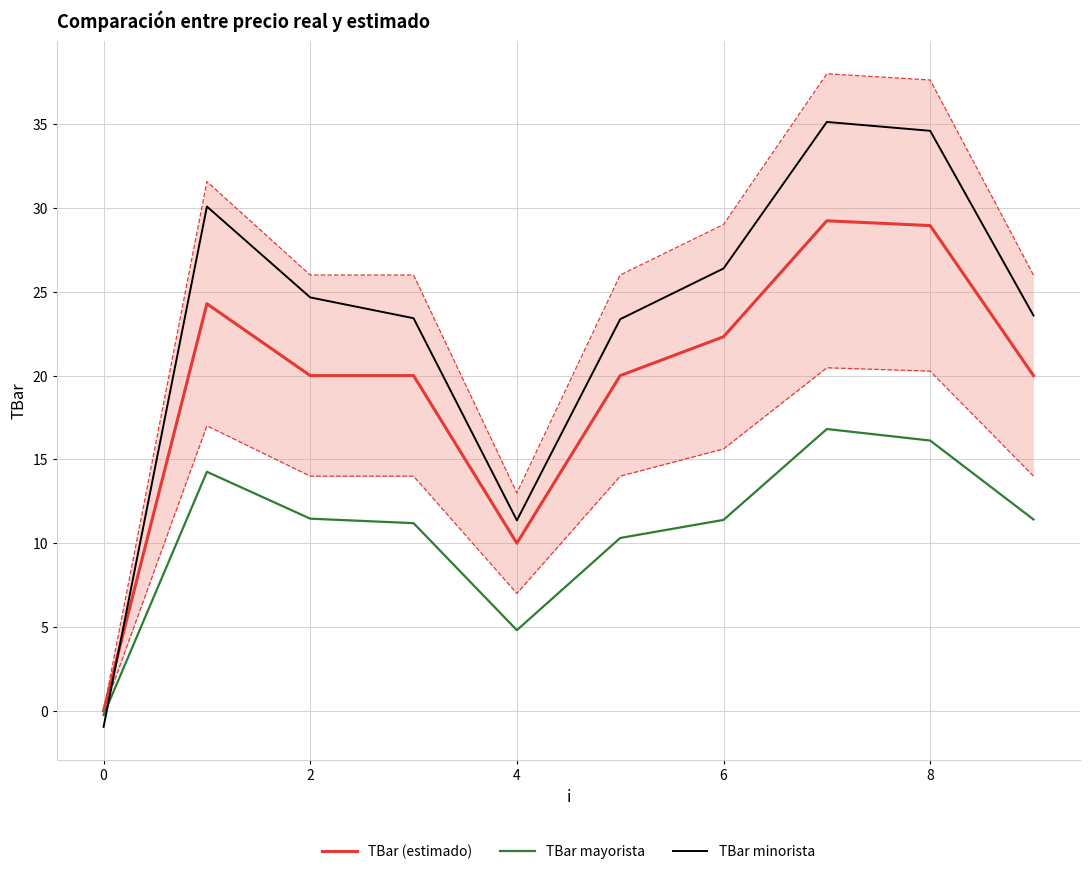

Is this an area chart (filled region under the line)?

No